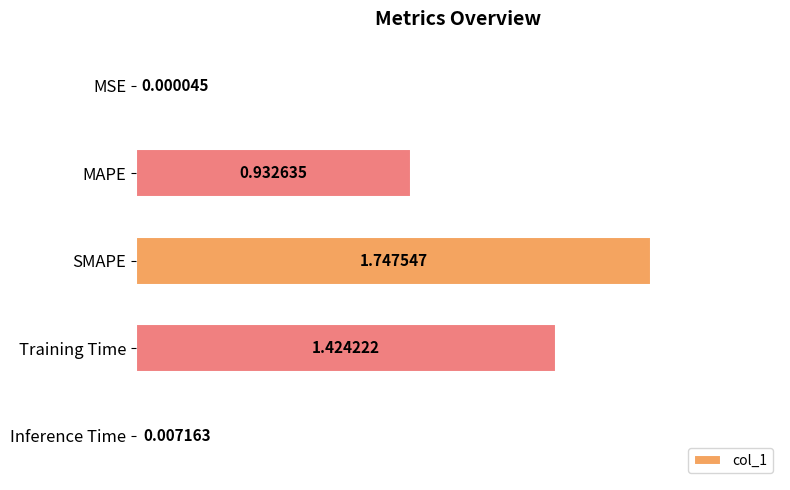

Where is the data nearest to the value 0?

MSE